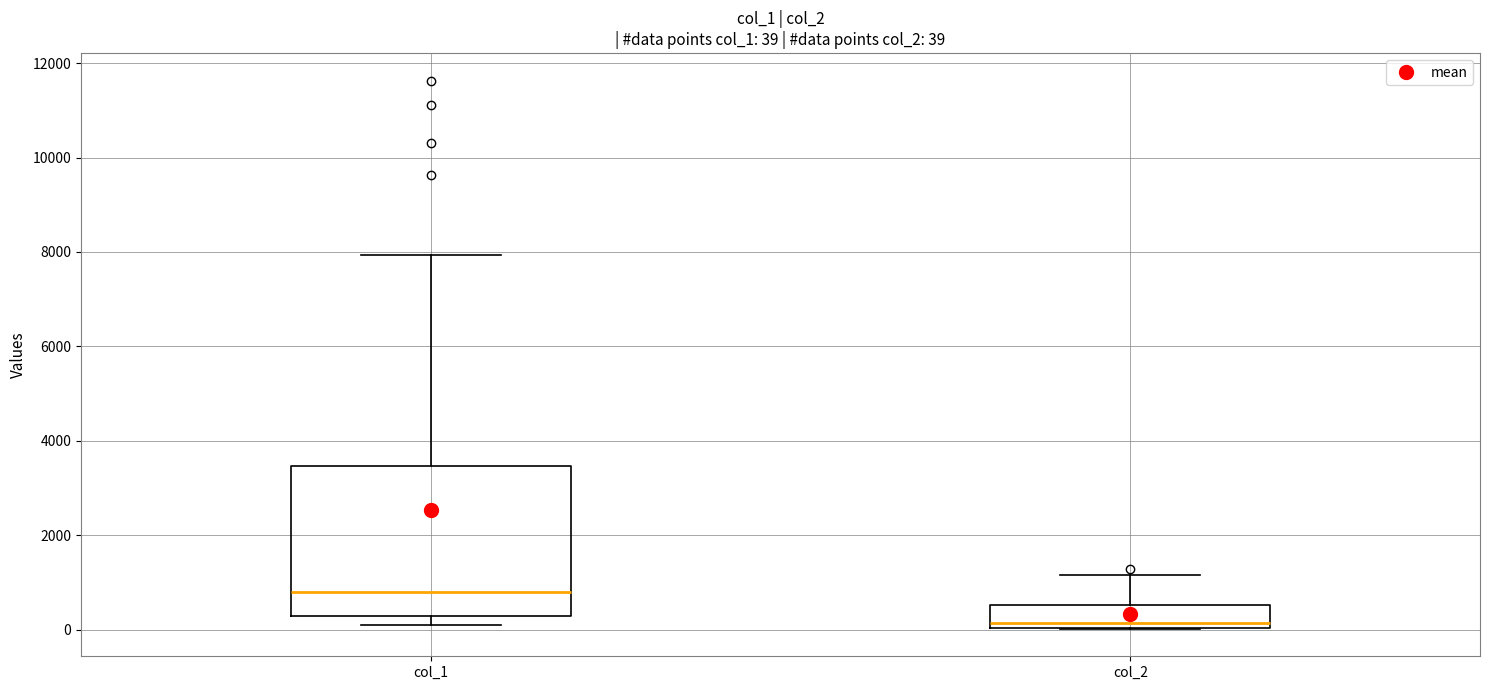

Which box is the tallest, from its lower edge to its upper edge?

col_1